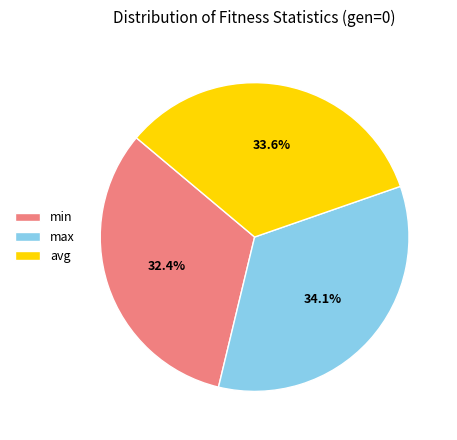

To the nearest percent, what is the difference between the min and max slice percentages?

2%